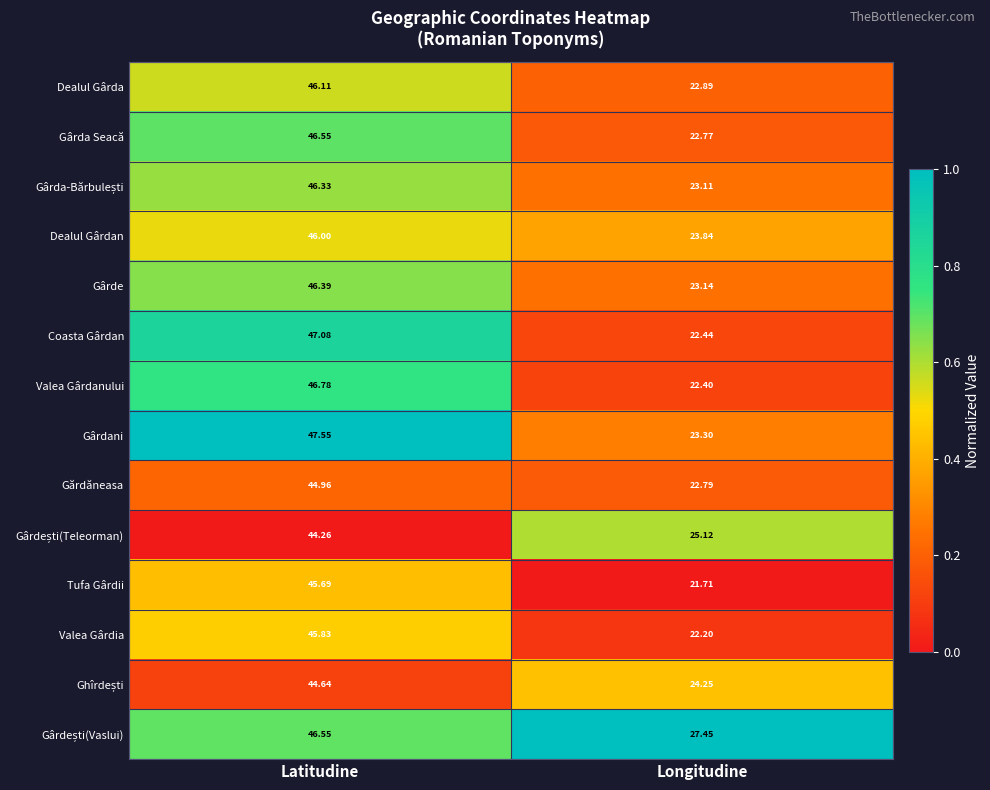

Where is Tufa Gârdii nearest to the value 33?

Longitudine